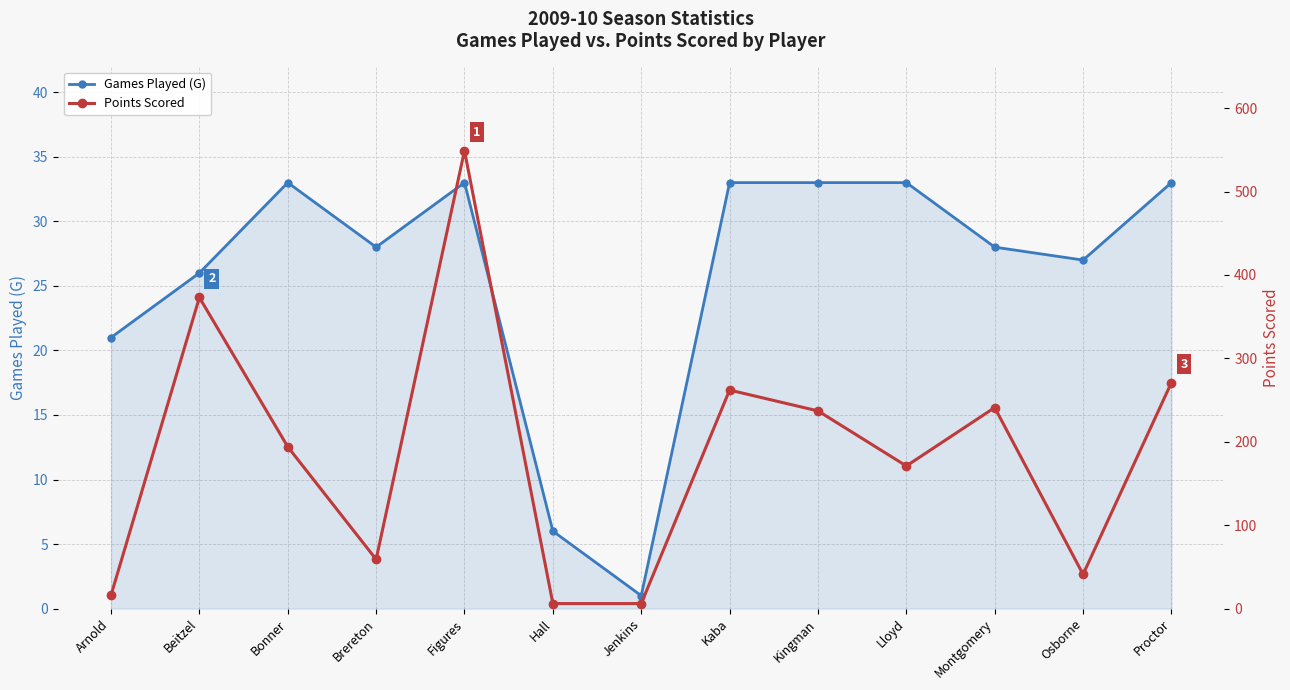

Is the value of Points Scored at Brereton greater than the value of Games Played (G) at Hall?

Yes